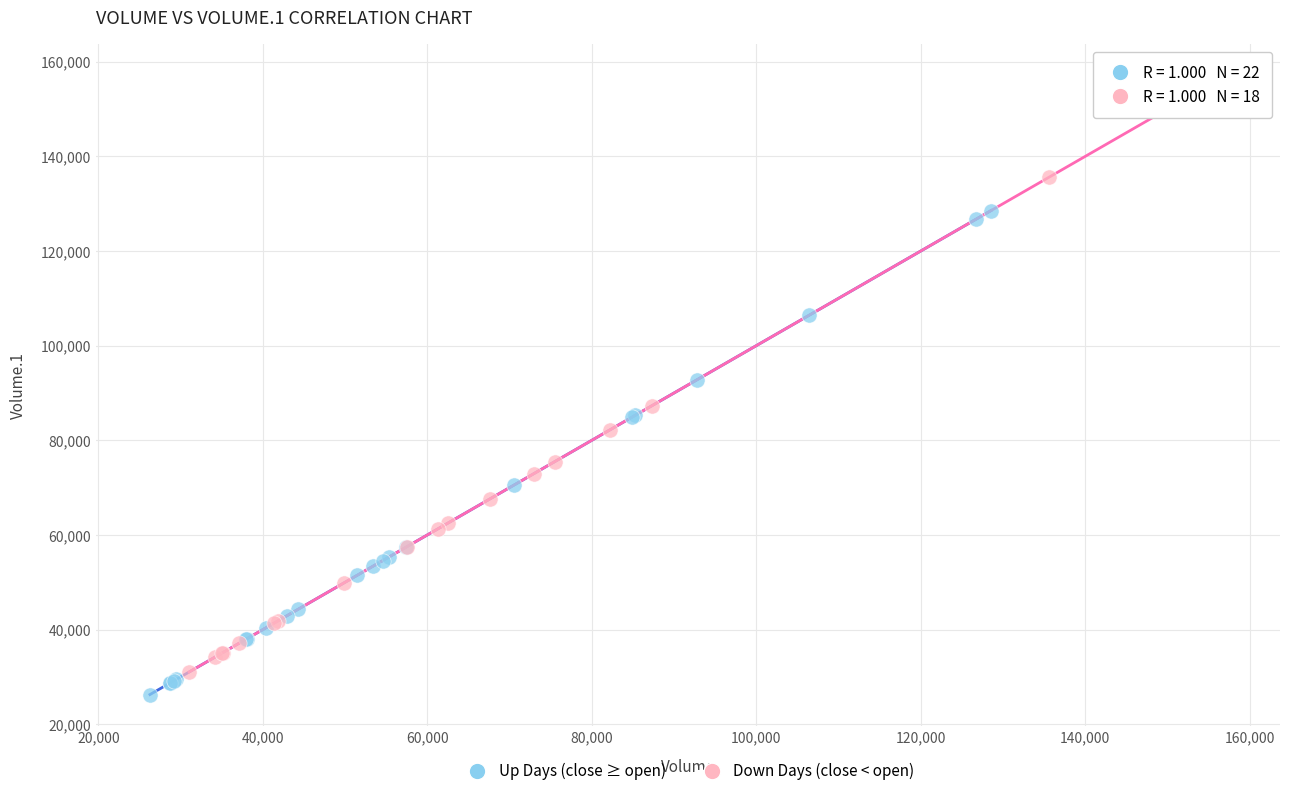

Which series reaches the maximum Y coordinate?

Down Days (close < open)